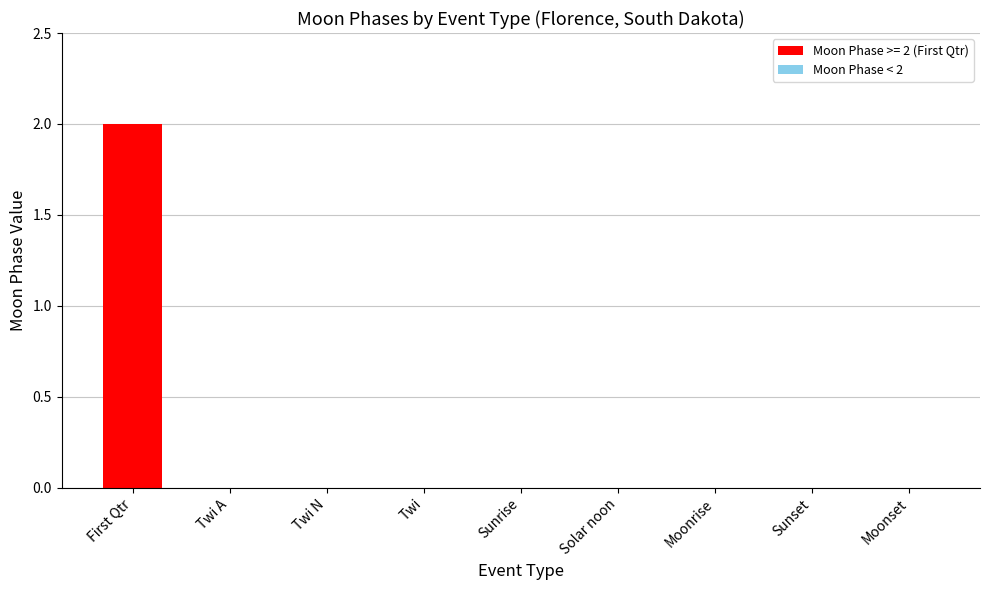

Count the number of data series in this chart.

1